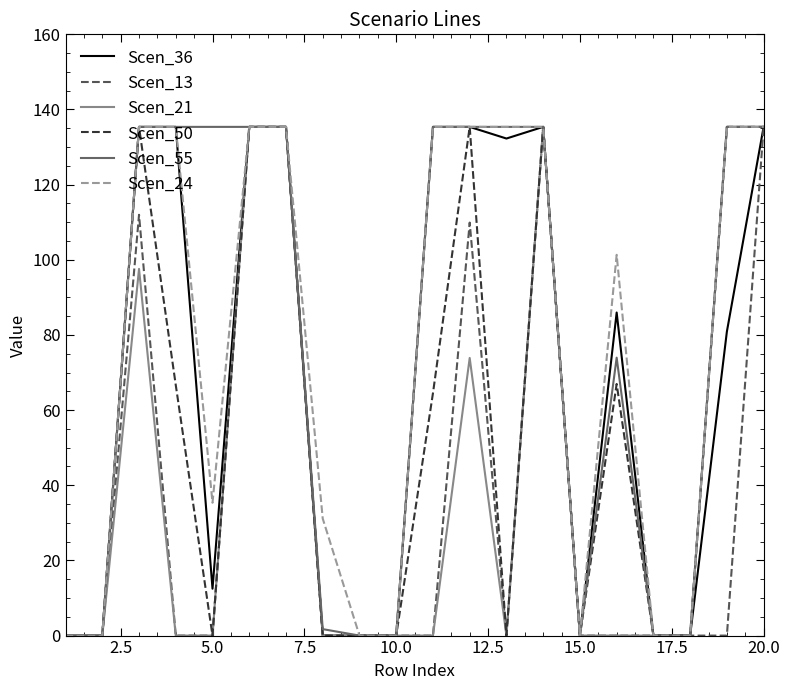

At how many categories does at least one series exceed 125?

11